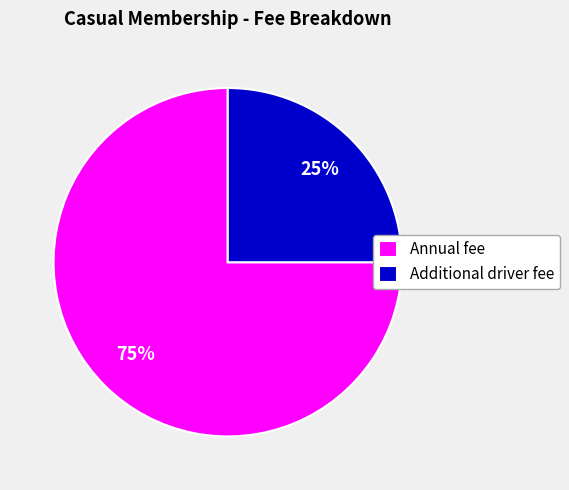

Count the number of slices in the pie.

2